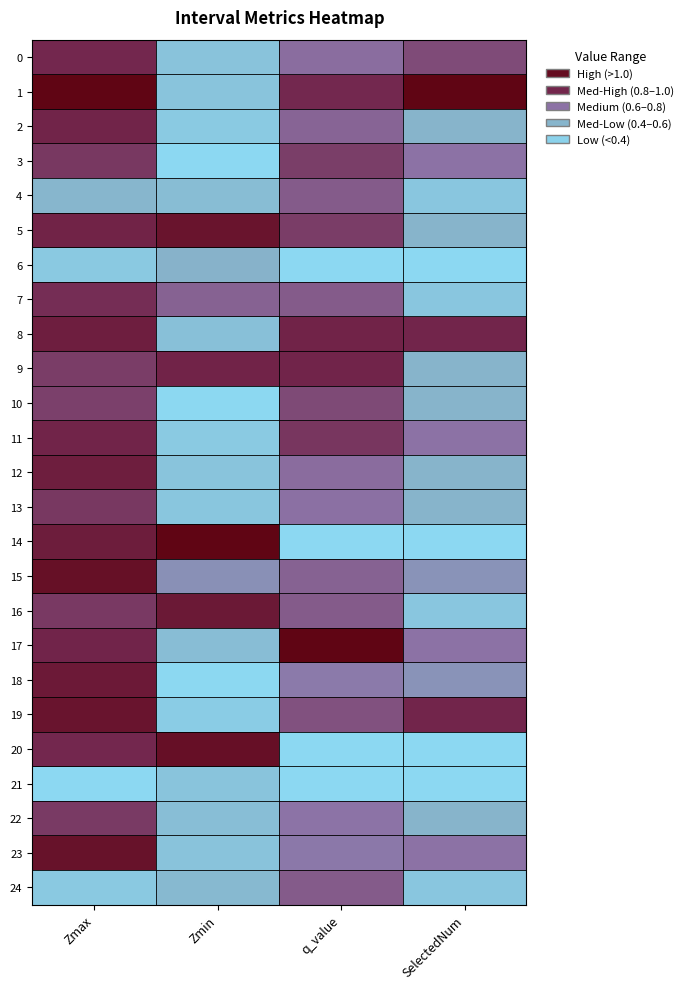

What is the total value across all series at SelectedNum?

8.1